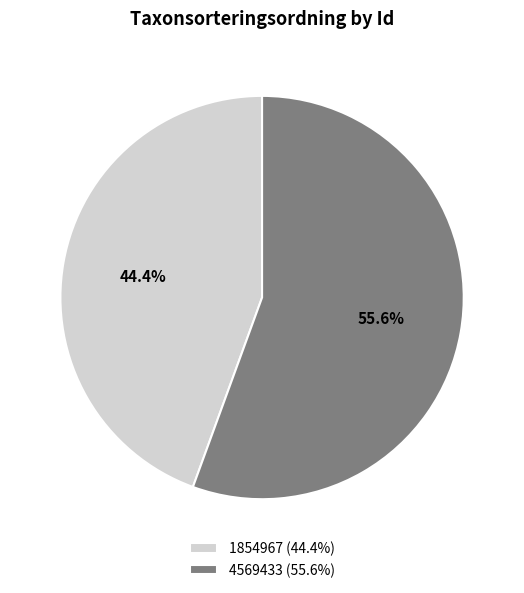

Count the number of slices in the pie.

2